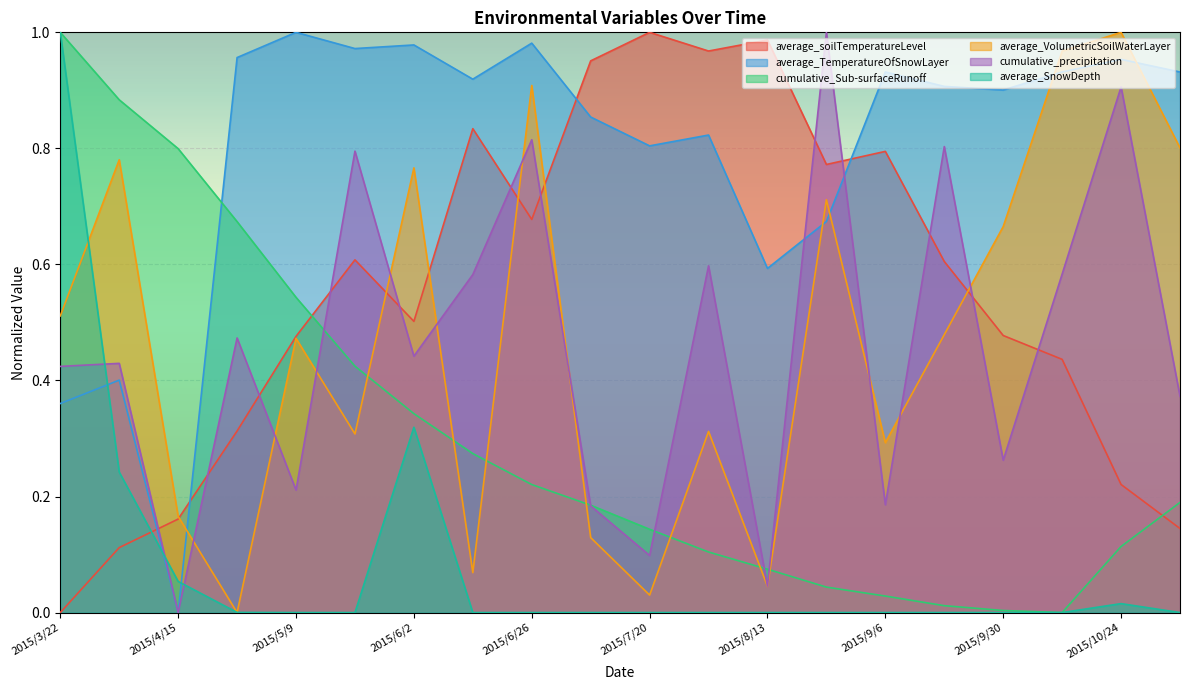

Reading left to right, list all the values displayed in this chart.

average_soilTemperatureLevel: 0.0	0.1	0.2	0.3	0.5	0.6	0.5	0.8	0.7	1.0	1.0	1.0	1.0	0.8	0.8	0.6	0.5	0.4	0.2	0.1
average_TemperatureOfSnowLayer: 0.4	0.4	0.0	1.0	1.0	1.0	1.0	0.9	1.0	0.9	0.8	0.8	0.6	0.7	0.9	0.9	0.9	0.9	1.0	0.9
cumulative_Sub-surfaceRunoff: 1.0	0.9	0.8	0.7	0.5	0.4	0.3	0.3	0.2	0.2	0.1	0.1	0.1	0.0	0.0	0.0	0.0	0.0	0.1	0.2
average_VolumetricSoilWaterLayer: 0.5	0.8	0.2	0.0	0.5	0.3	0.8	0.1	0.9	0.1	0.0	0.3	0.0	0.7	0.3	0.5	0.7	1.0	1.0	0.8
cumulative_precipitation: 0.4	0.4	0.0	0.5	0.2	0.8	0.4	0.6	0.8	0.2	0.1	0.6	0.0	1.0	0.2	0.8	0.3	0.6	0.9	0.4
average_SnowDepth: 1.0	0.2	0.1	0.0	0.0	0.0	0.3	0.0	0.0	0.0	0.0	0.0	0.0	0.0	0.0	0.0	0.0	0.0	0.0	0.0